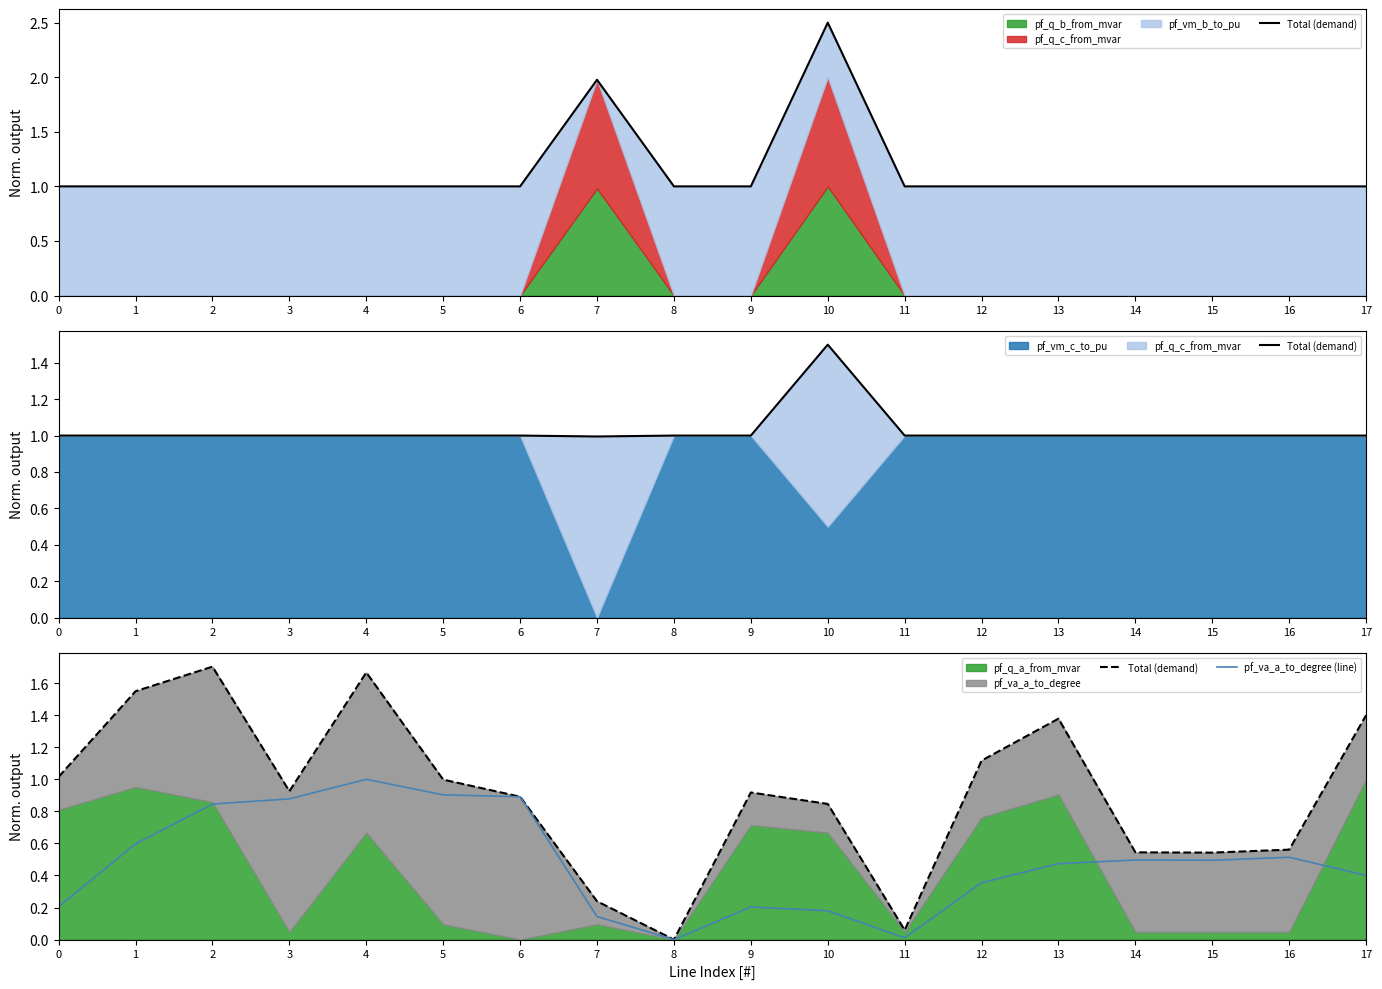

The value of pf_va_a_to_degree (line) at 9 is 0.4. True or false?

False